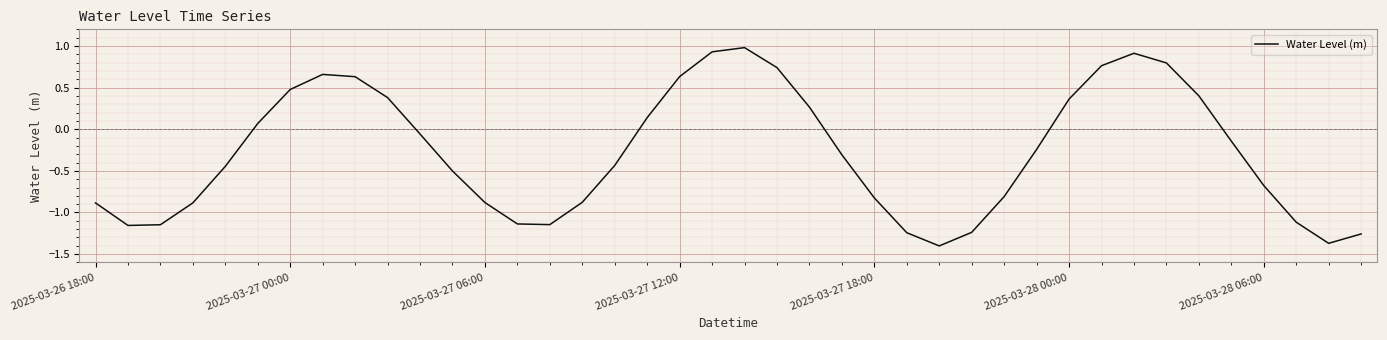

What is the greatest value displayed?

1.0